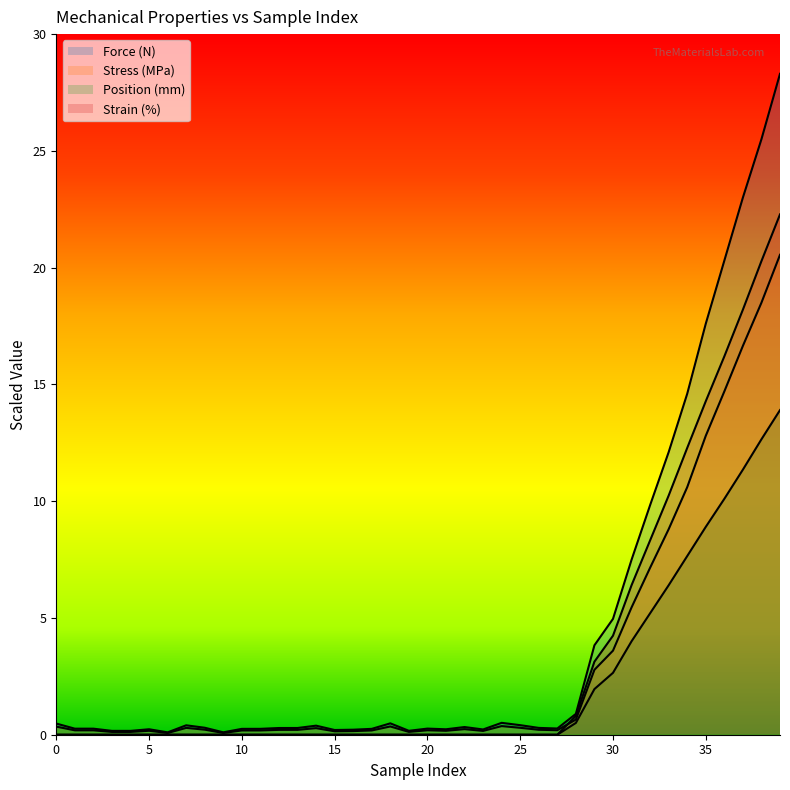

Between which two adjacent categories do Strain (%) and Stress (MPa) first intersect?

27 and 28